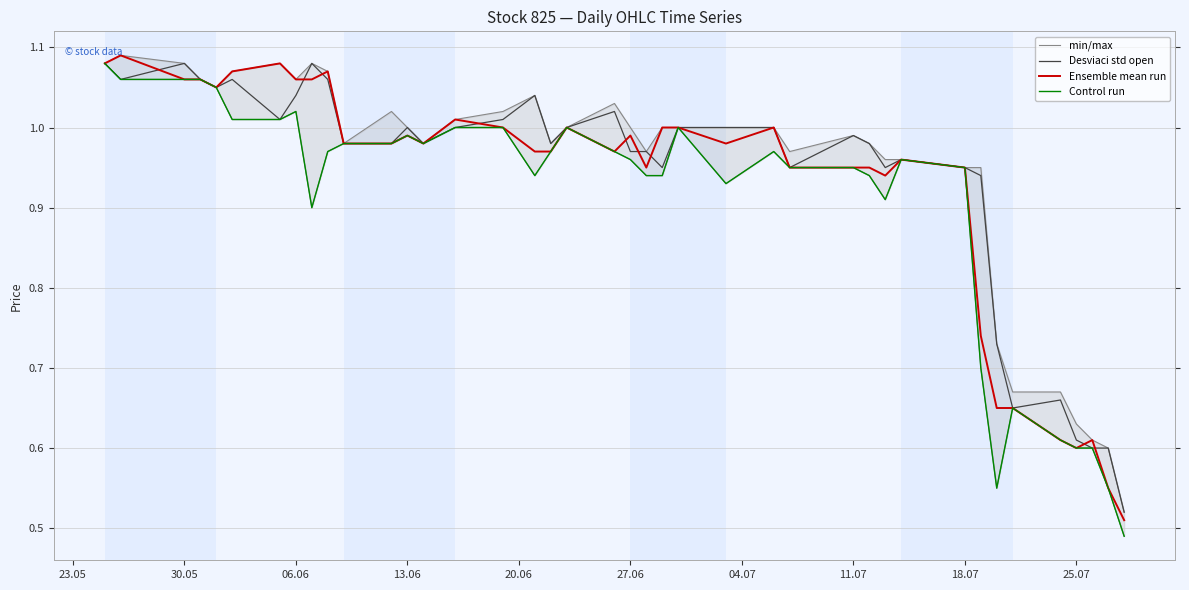

Is it true that Desviaci std open equals 0.3 at 18.07?

False